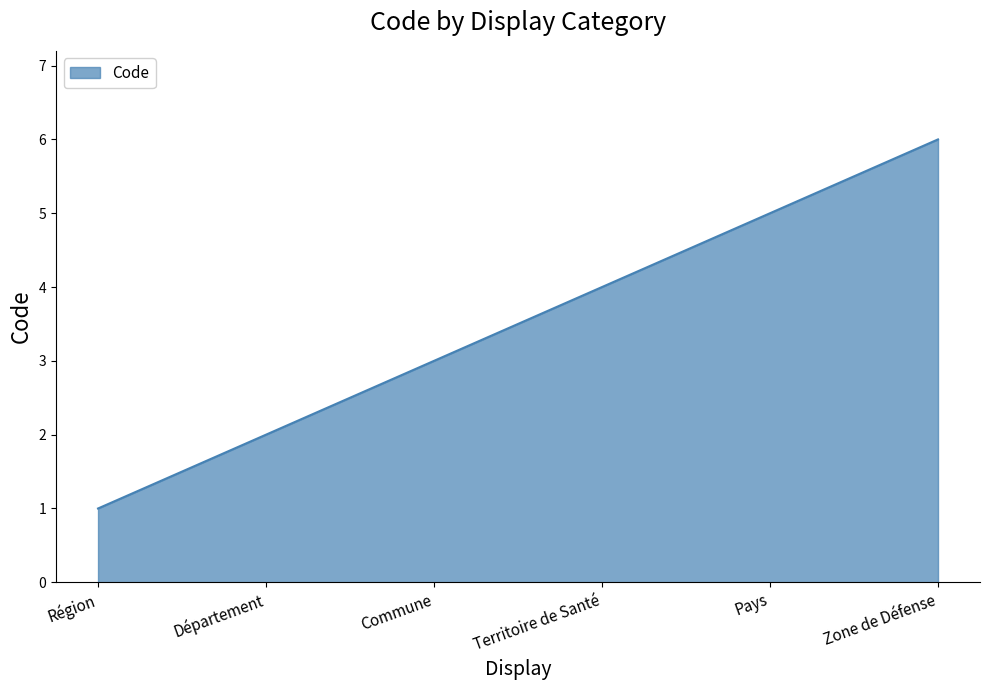

What position from the right is Région?

6